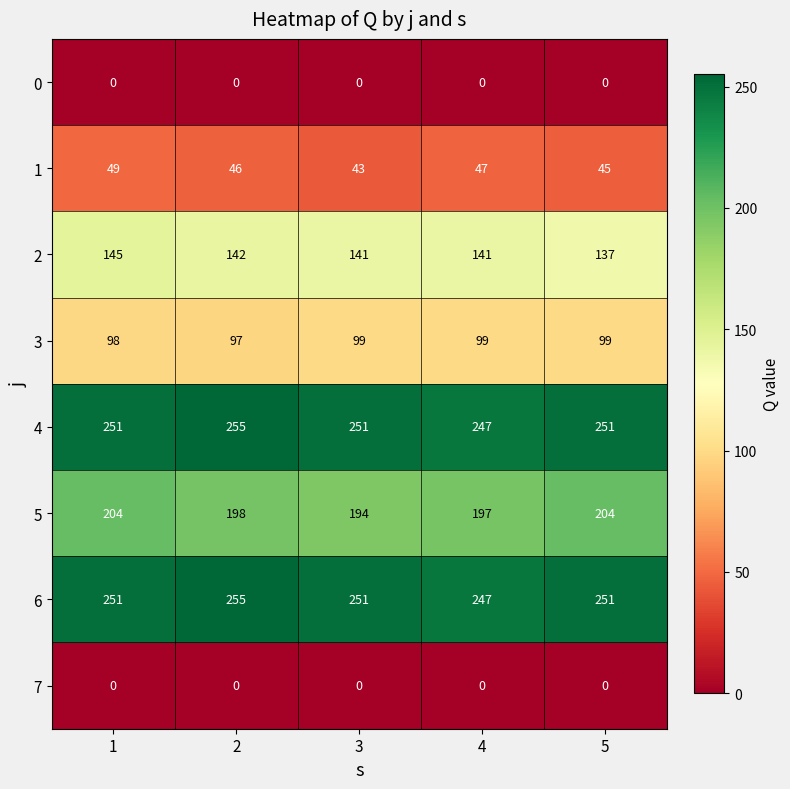

True or false: 3 has a value of 166 at 5.

False